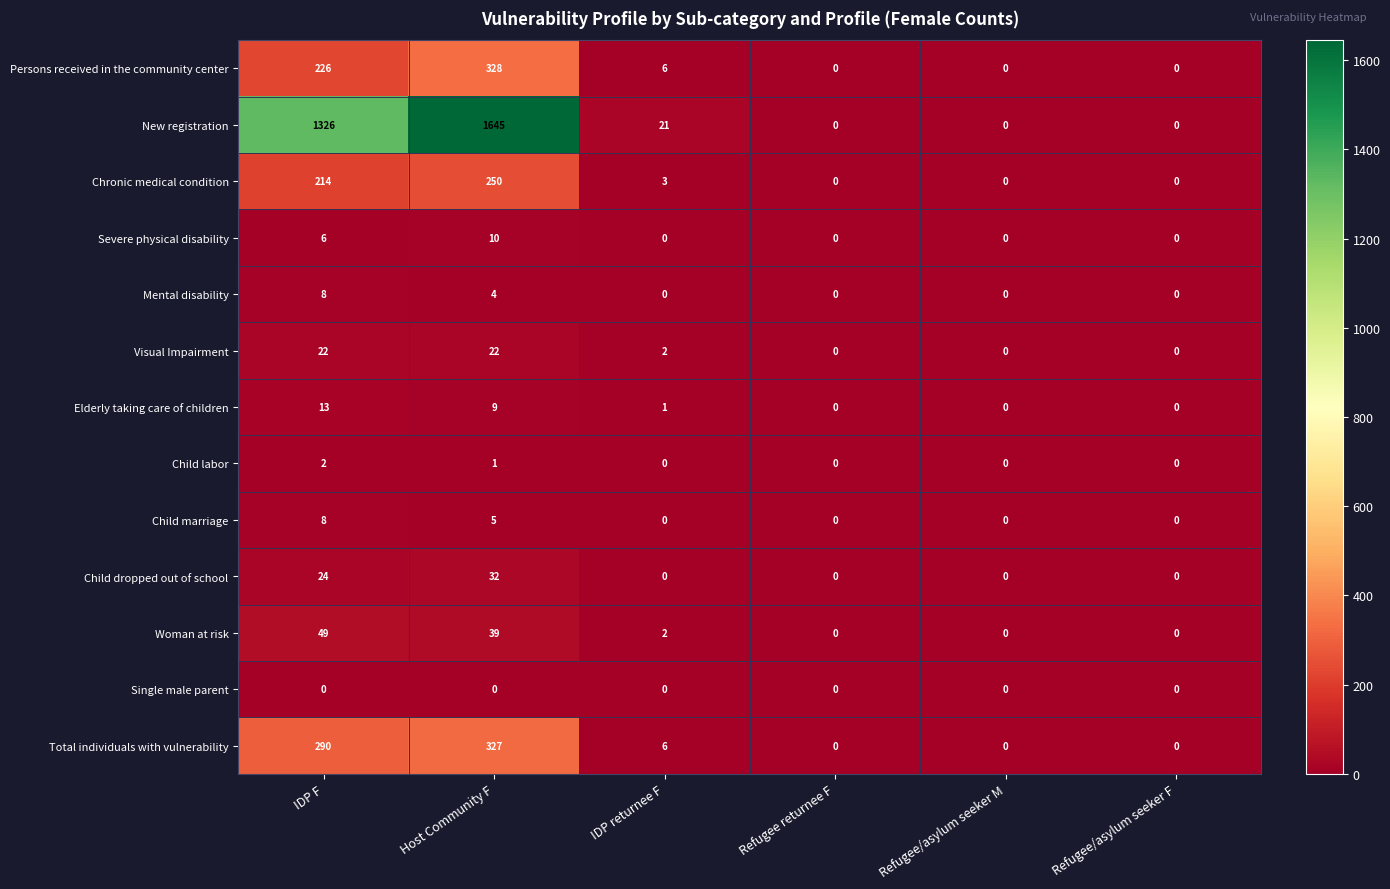

What is the total value across all series at IDP F?

2188